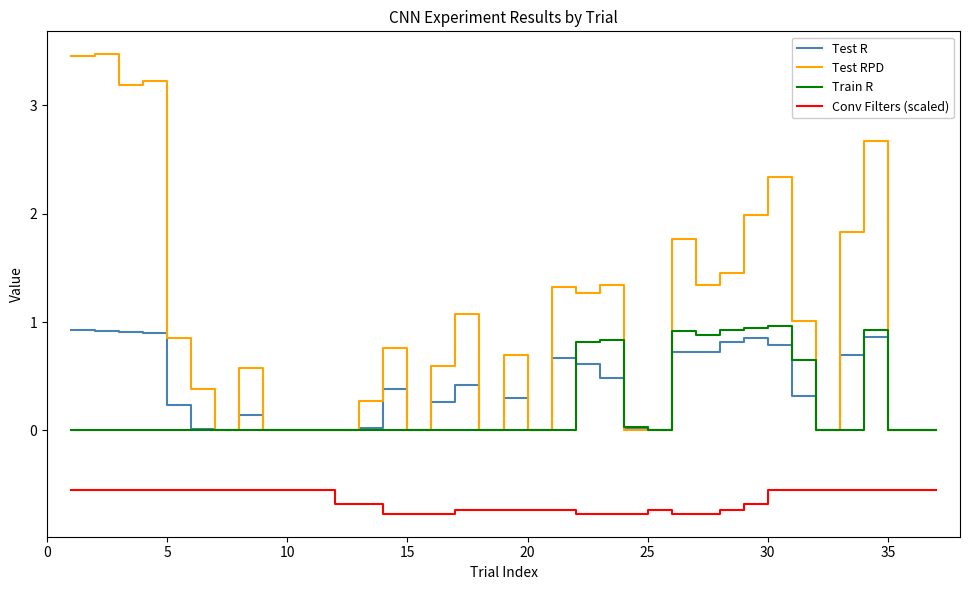

True or false: Test R and Conv Filters (scaled) intersect in this chart.

False